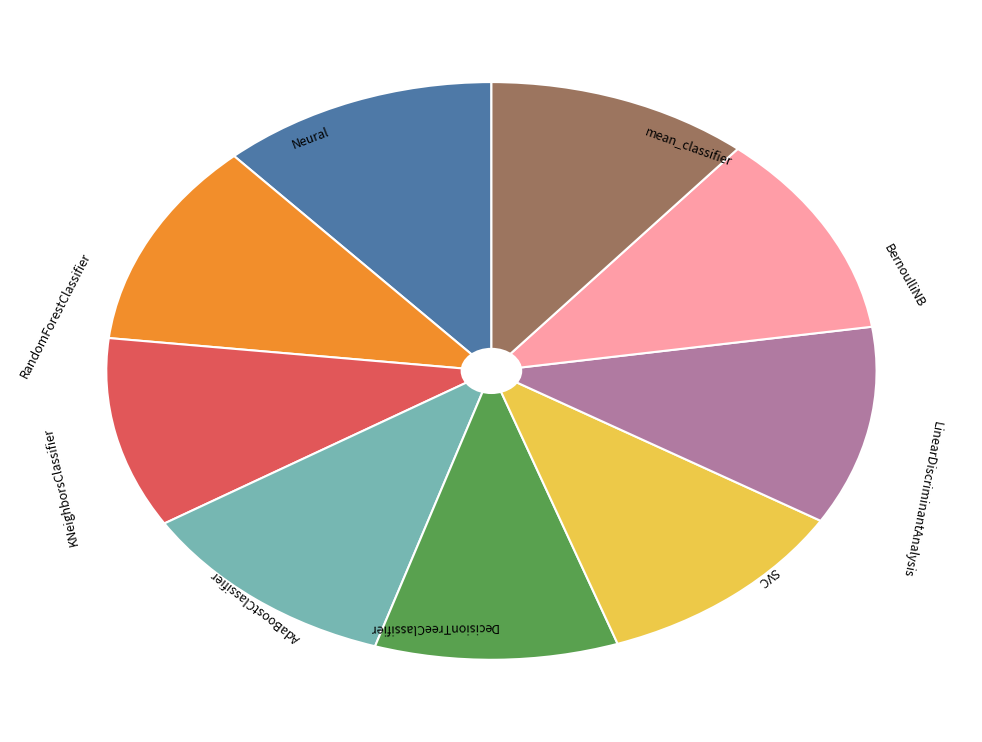

Is there a majority slice in this chart?

No